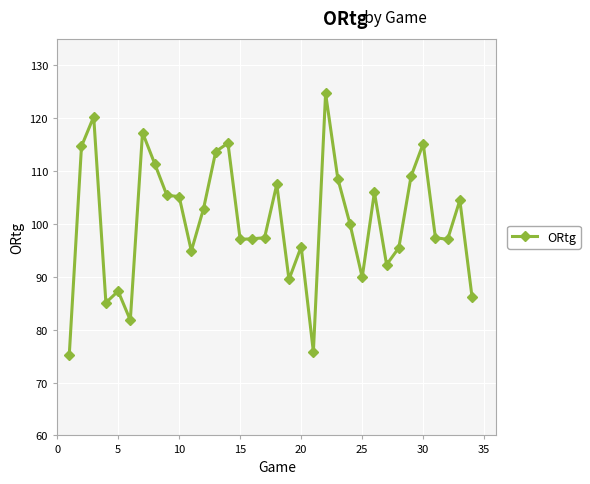

What is the value of the 18th point from the left?

107.5